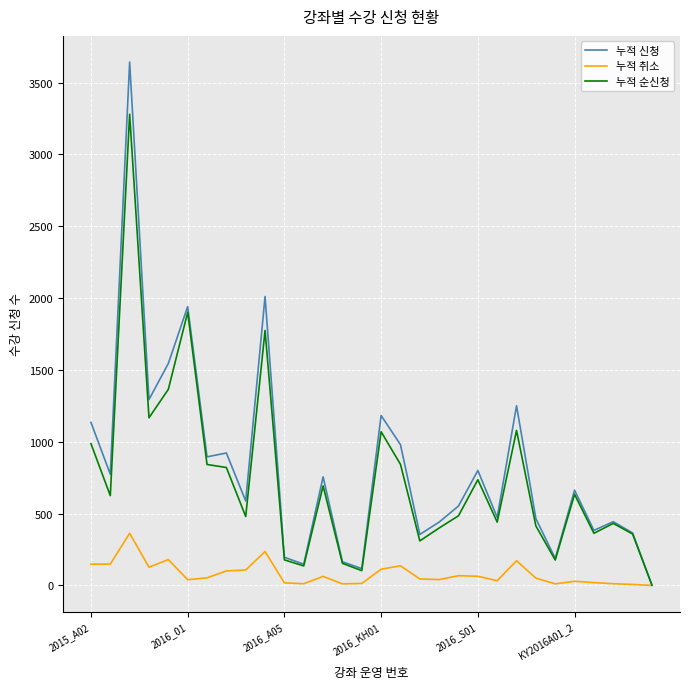

How many values in the 누적 신청 series are below 663?

15